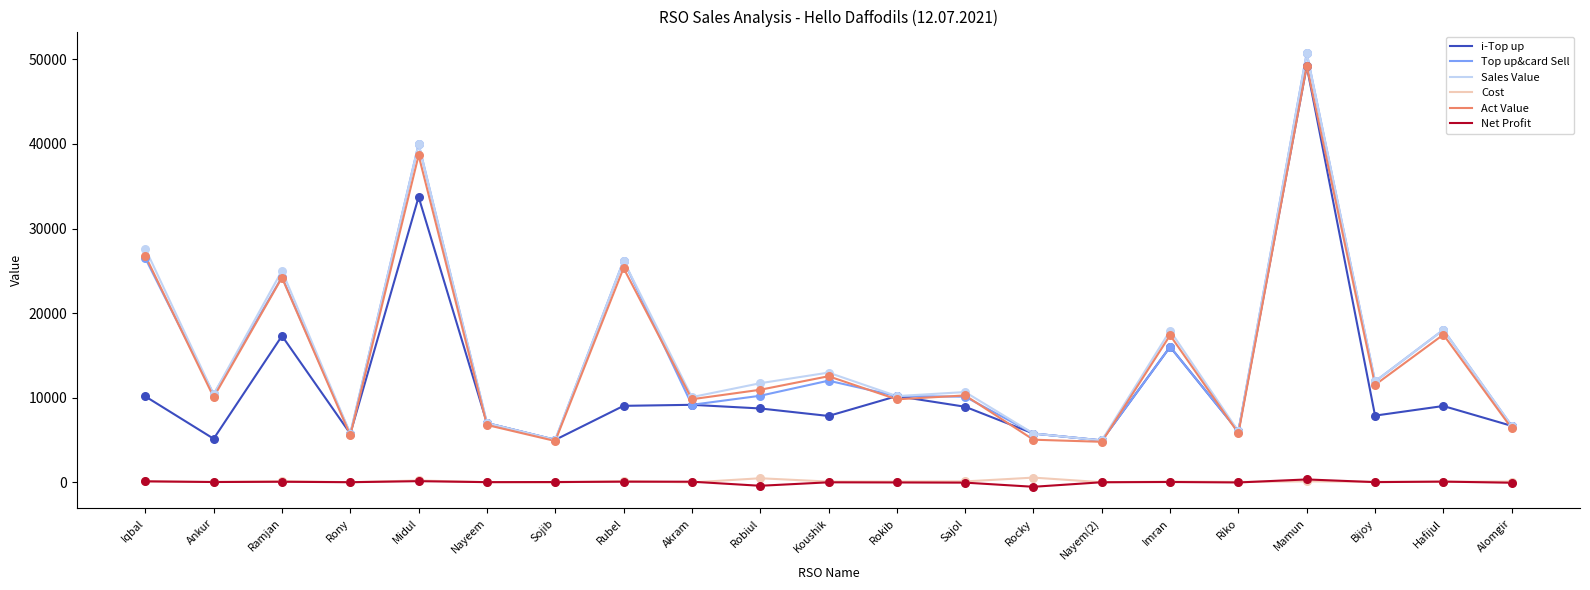

The value of Top up&card Sell at Rony is 7699.1. True or false?

False